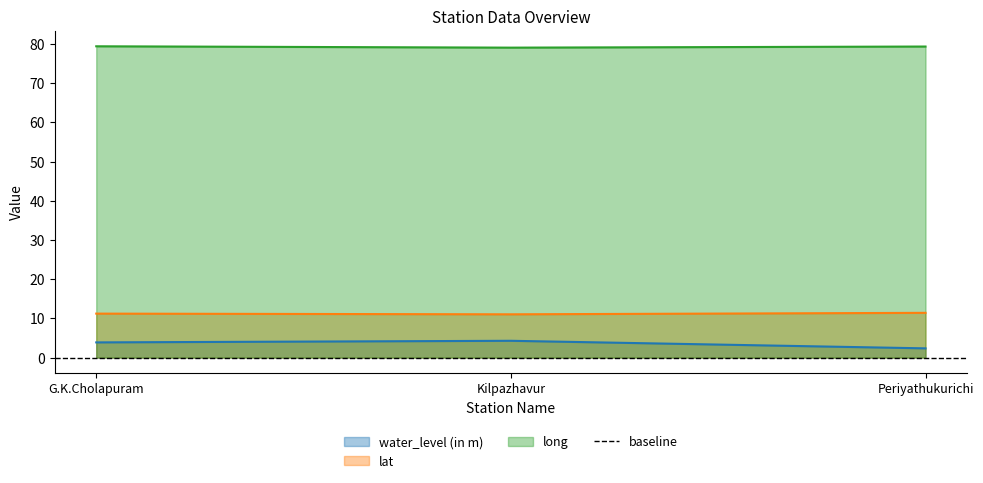

Reading left to right, transcribe all the data shown in this chart.

water_level (in m): G.K.Cholapuram=3.9	Kilpazhavur=4.3	Periyathukurichi=2.4
lat: G.K.Cholapuram=11.2	Kilpazhavur=11.0	Periyathukurichi=11.4
long: G.K.Cholapuram=79.4	Kilpazhavur=79.0	Periyathukurichi=79.3